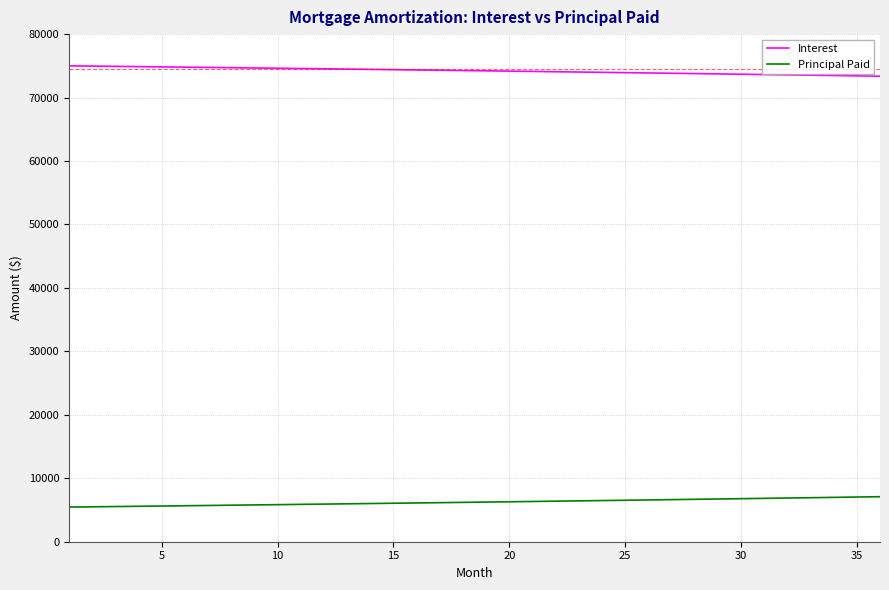

What is the maximum value shown in the chart?

75000.0